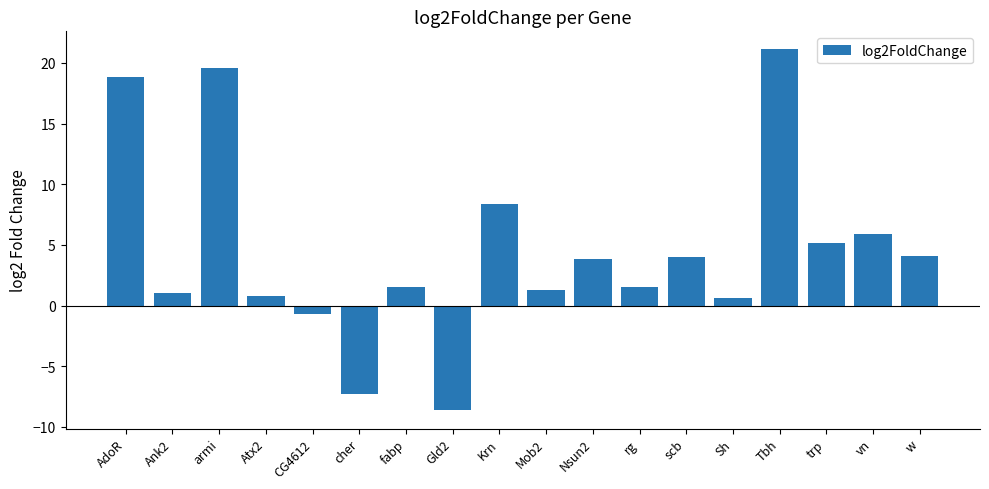

Where does the data first go above 3?

AdoR